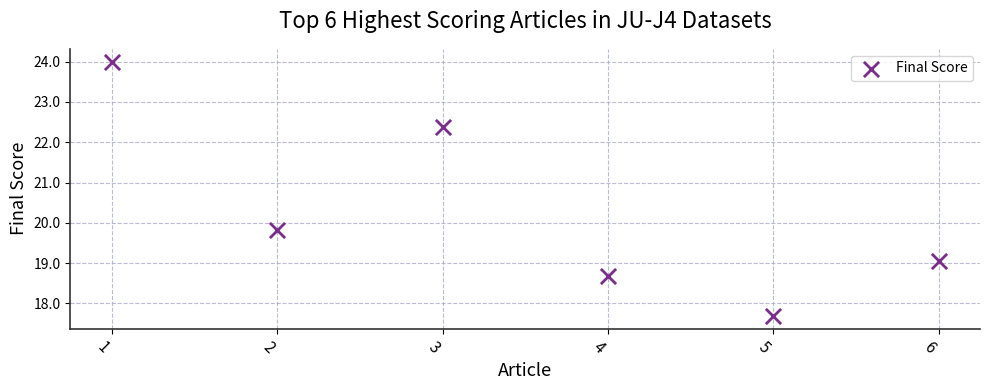

What Y value in the scatter plot is closest to 20?

19.8